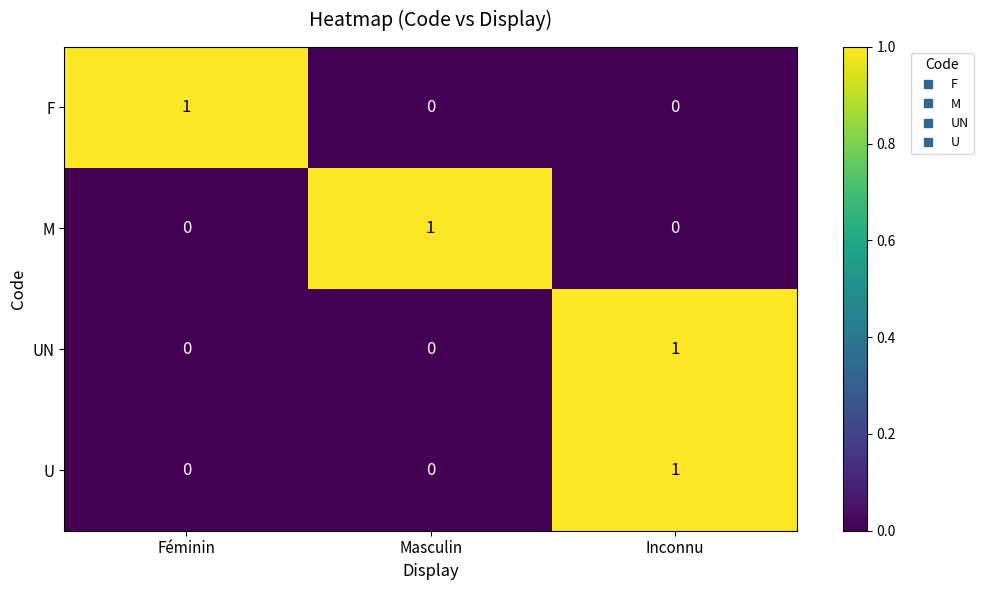

Count the UN values in the range 0 to 1.

3